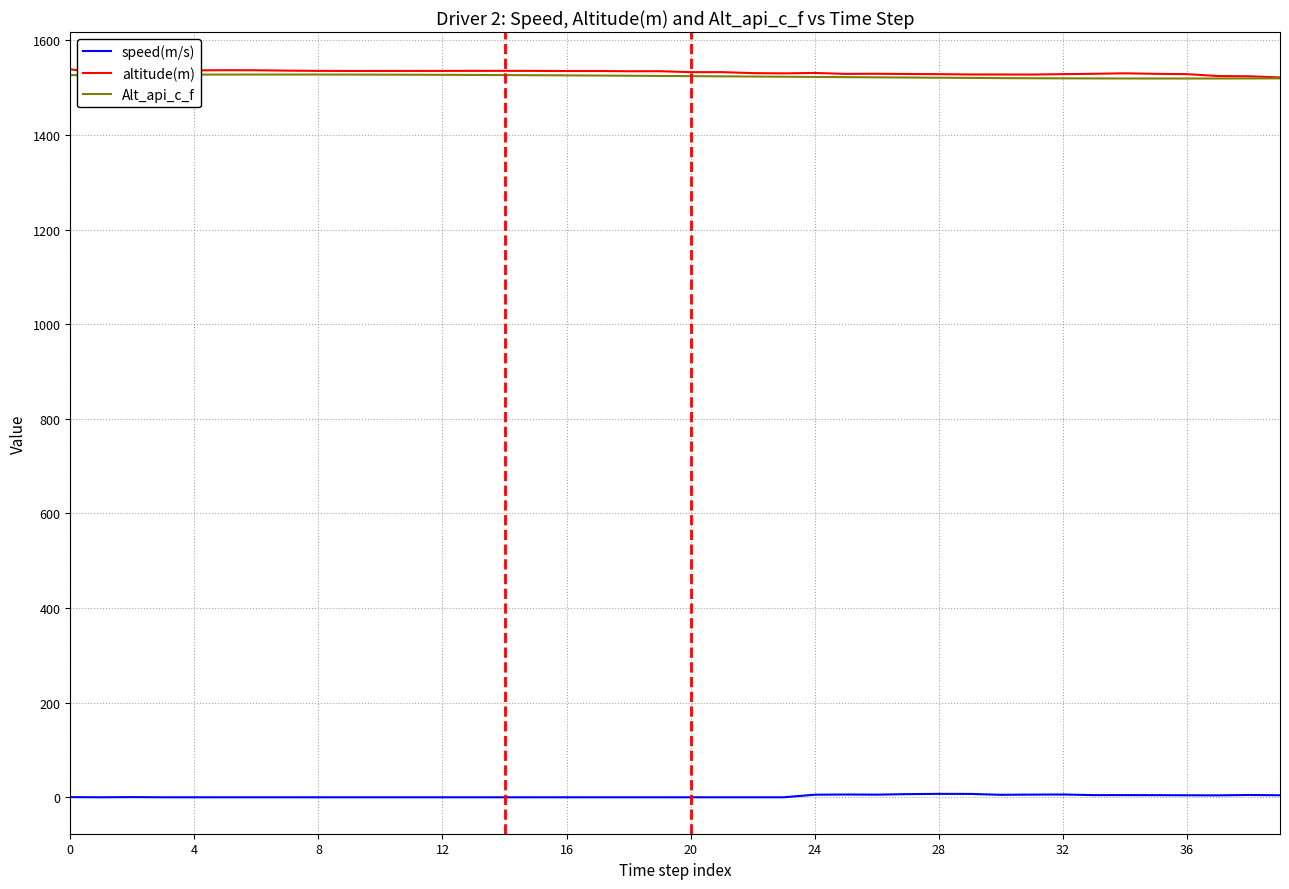

True or false: speed(m/s) and Alt_api_c_f cross at least once.

False